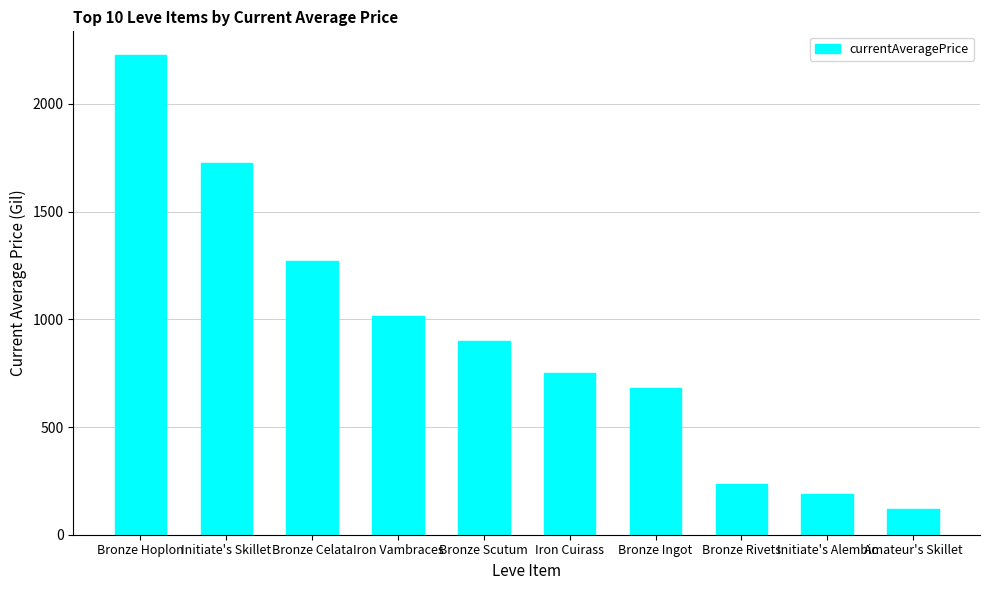

What is the difference between the values at Bronze Scutum and Bronze Celata?

368.8